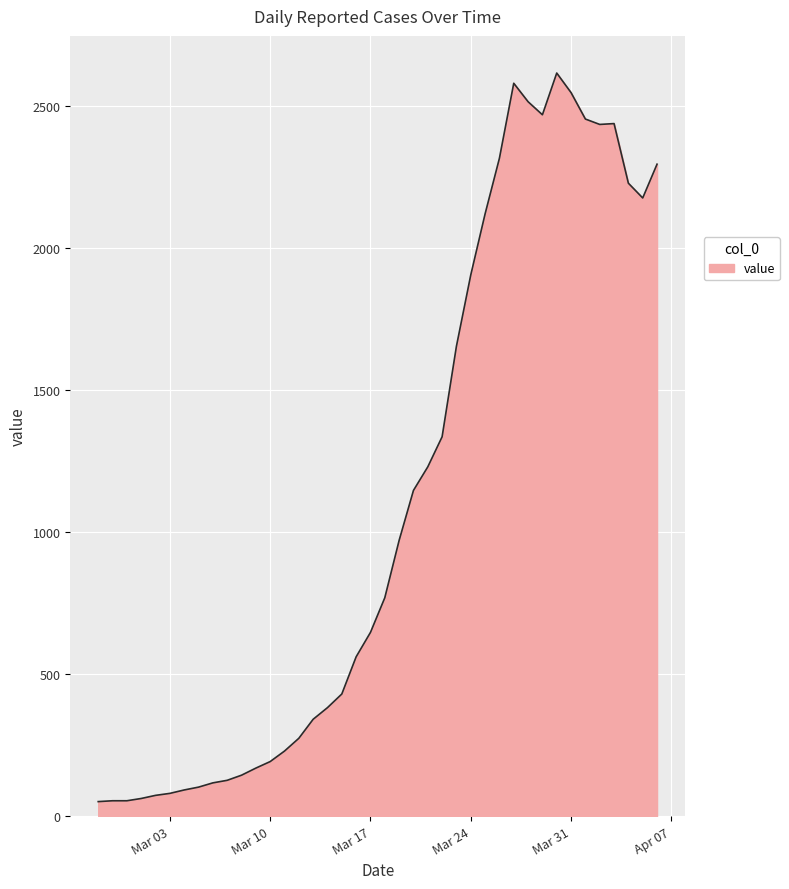

What is the difference between the maximum and minimum values?

2566